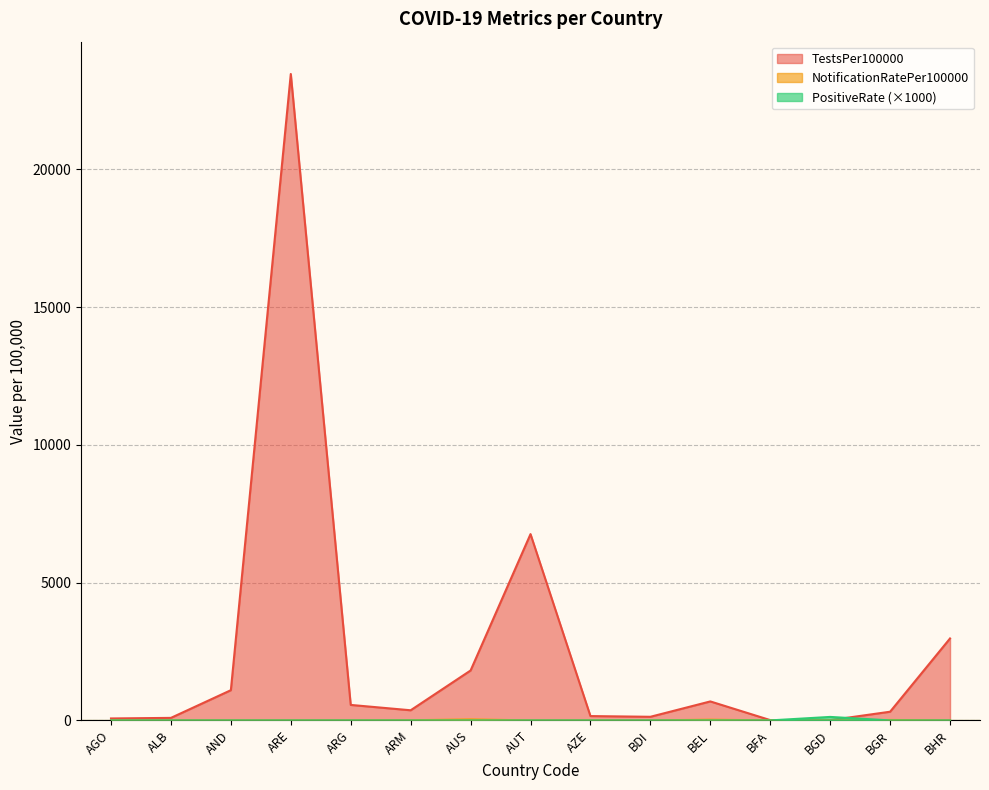

What is the difference between the PositiveRate values at BGD and ARE?

126.8